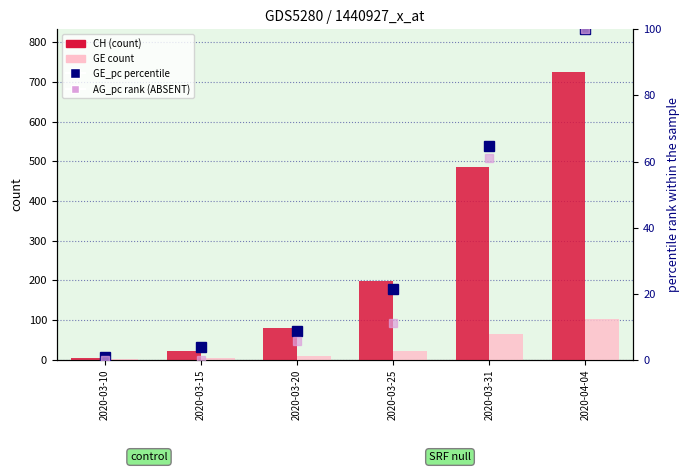

Reading left to right, what are all the values shown in this chart?

CH (count): 2020-03-10=5.0	2020-03-15=22.0	2020-03-20=81.0	2020-03-25=199.0	2020-03-31=486.0	2020-04-04=724.0
GE count: 2020-03-10=1.0	2020-03-15=4.0	2020-03-20=9.0	2020-03-25=22.0	2020-03-31=66.0	2020-04-04=102.0
GE_pc (percentile): 2020-03-10=1.0	2020-03-15=3.9	2020-03-20=8.8	2020-03-25=21.6	2020-03-31=64.7	2020-04-04=100.0
AG_pc (rank ABSENT): 2020-03-10=0.0	2020-03-15=0.0	2020-03-20=5.6	2020-03-25=11.1	2020-03-31=61.1	2020-04-04=100.0